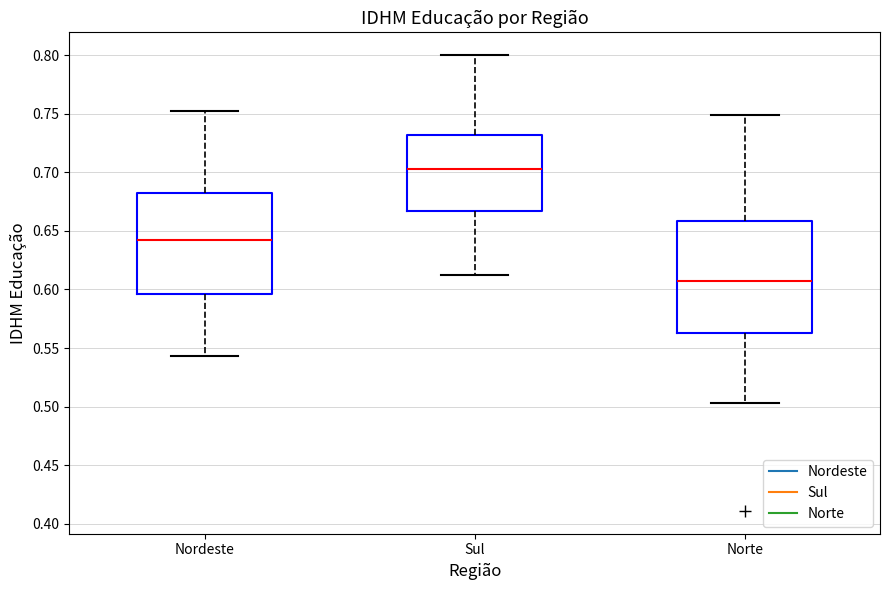

Comparing the boxes themselves (not the whiskers), which one is the tallest?

Norte